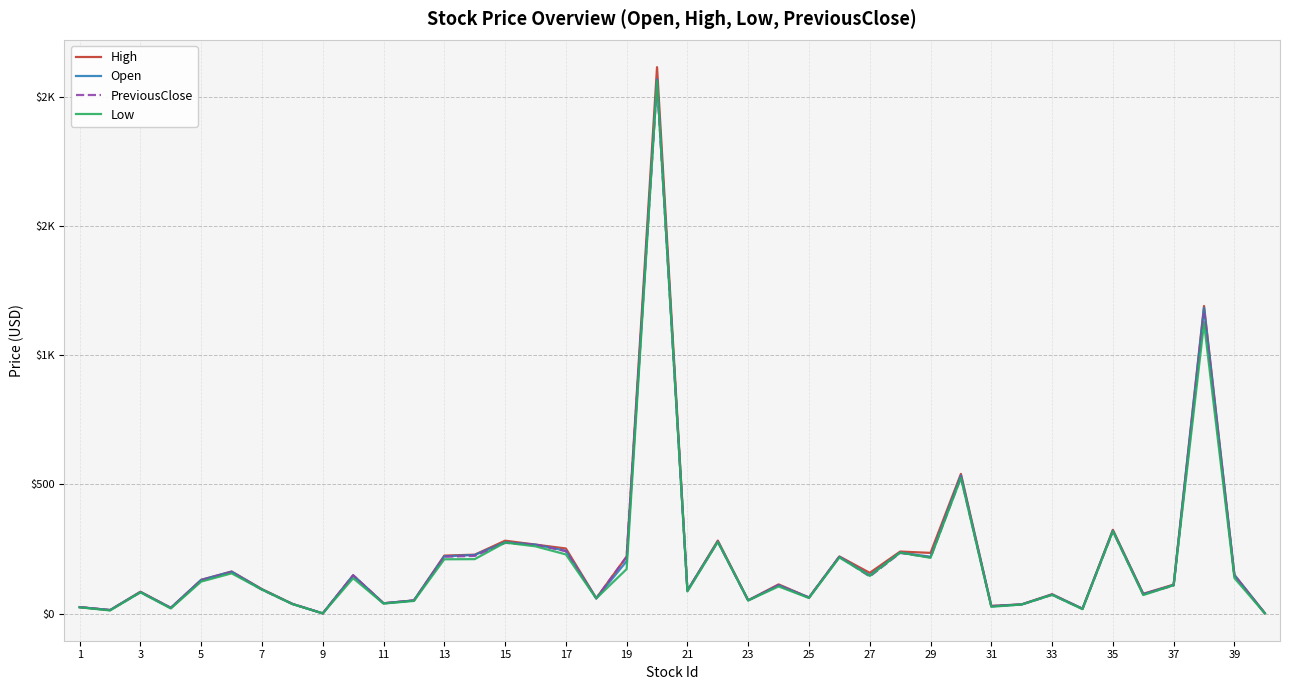

Does the chart have visible grid lines?

Yes